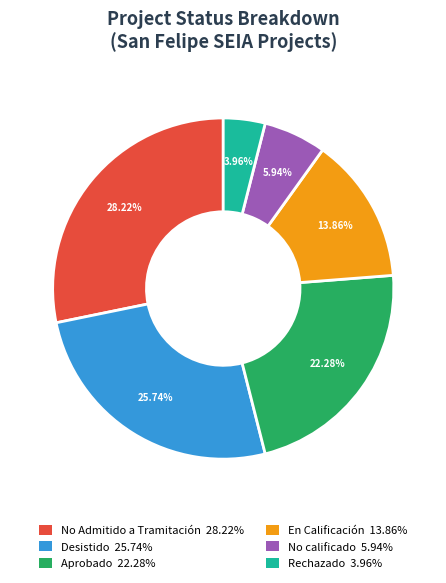

Is there a majority slice in this chart?

No